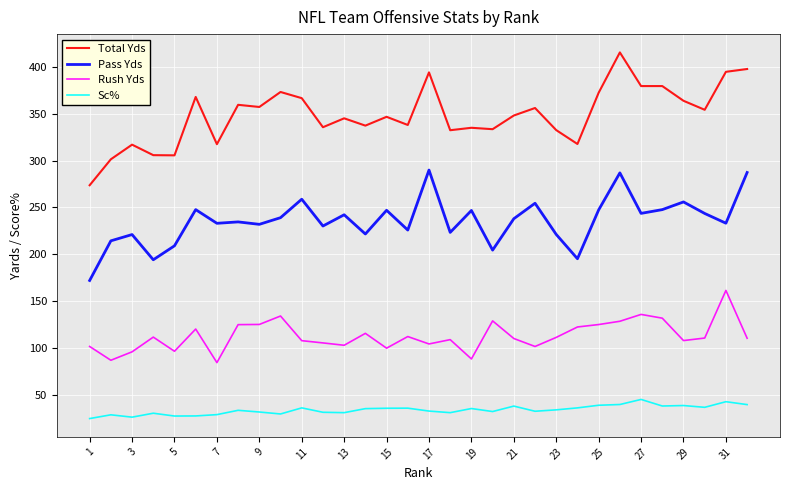

True or false: Total Yds and Rush Yds intersect in this chart.

False